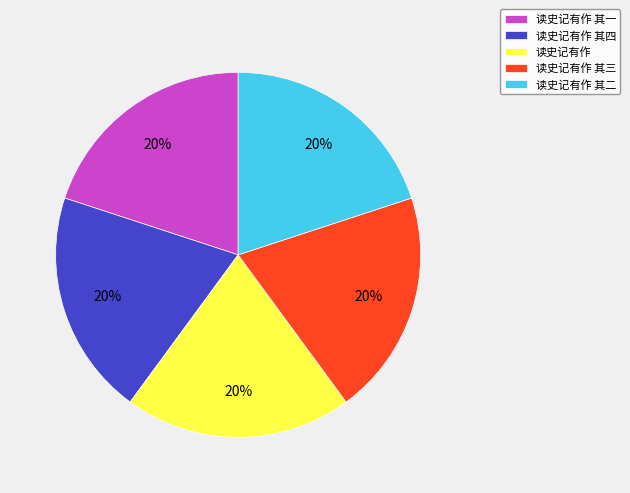

Does 读史记有作 account for over 50% of the chart?

No